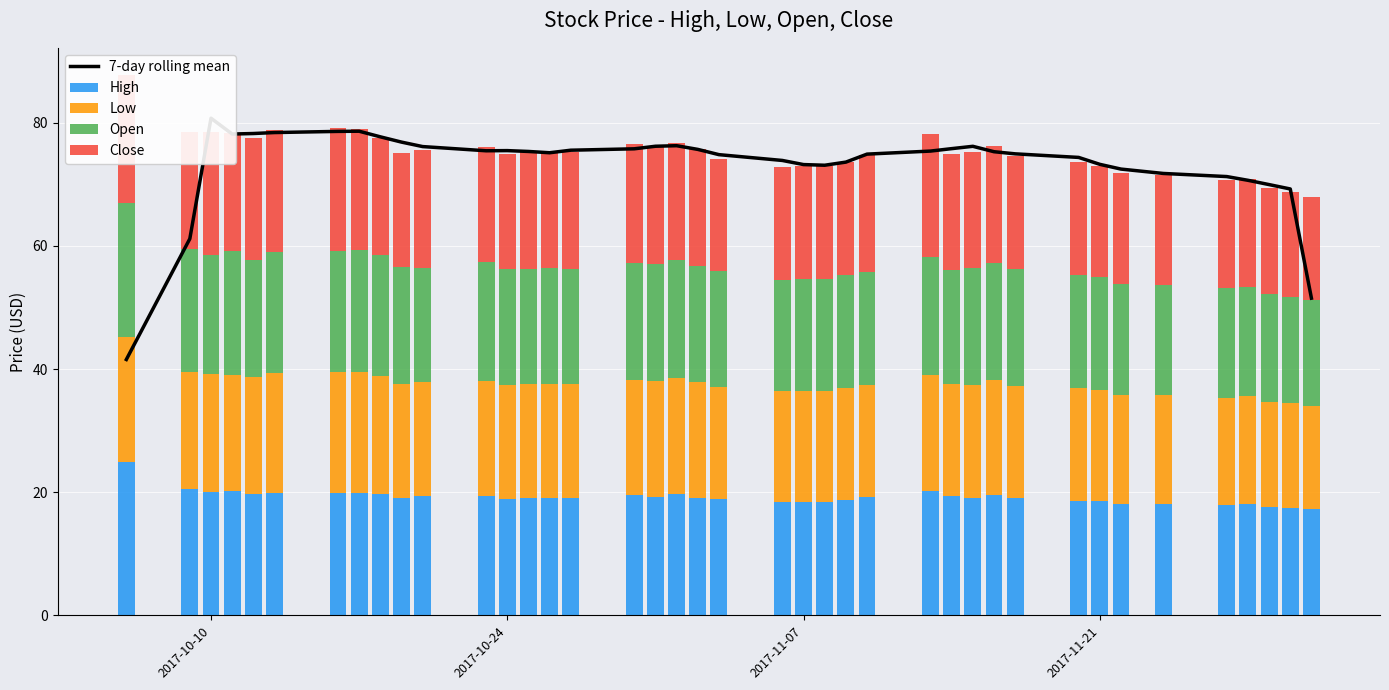

What is the value of the High bar at the 29th from the left?

19.0